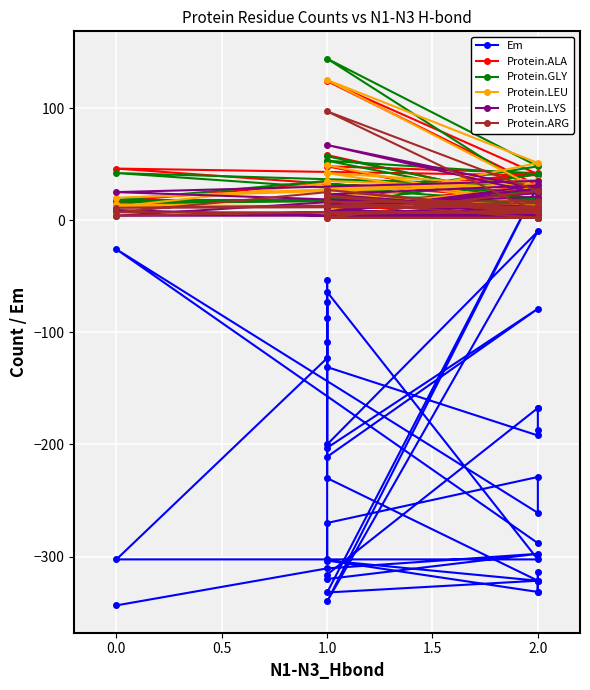

How many categories are shown in the chart?

40